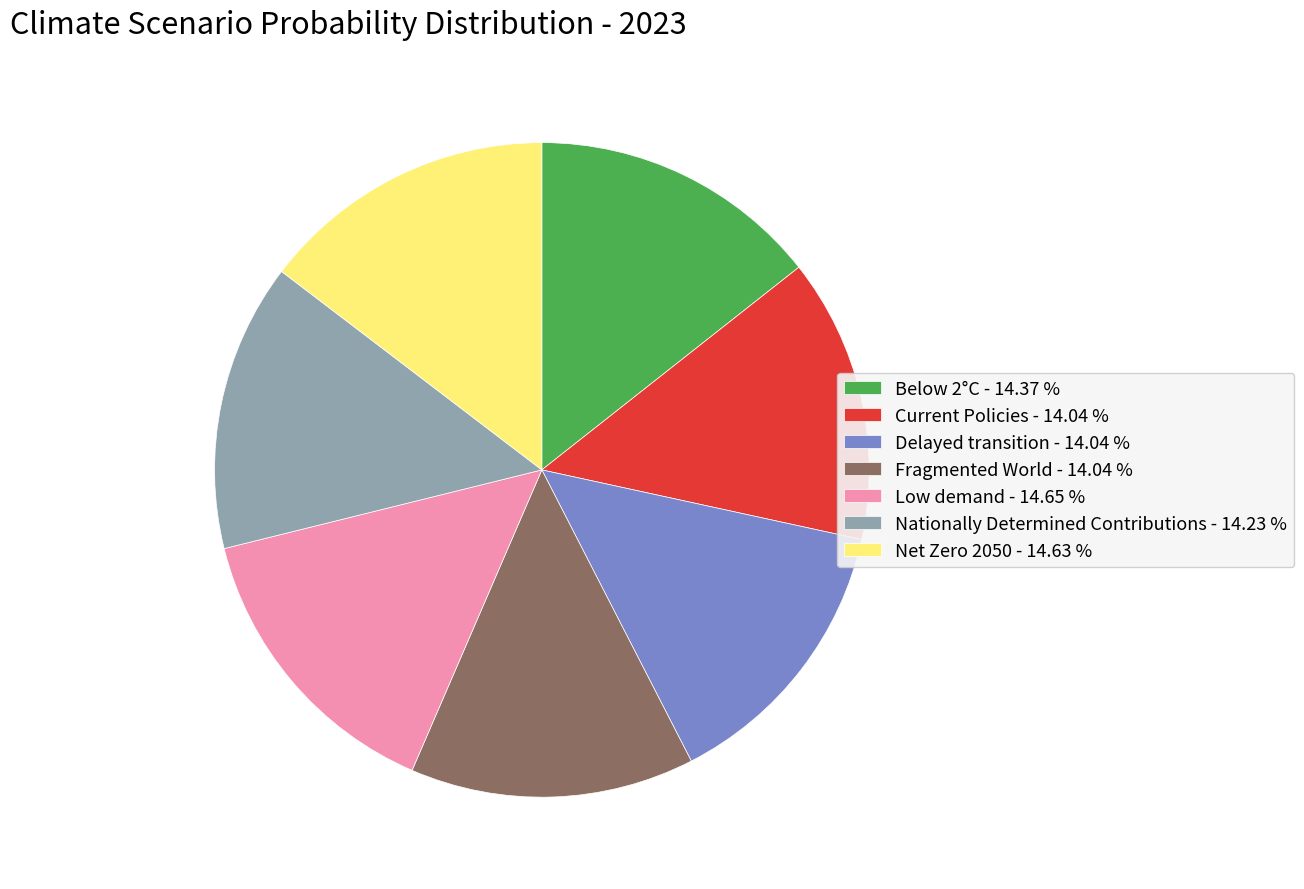

Is there a majority slice in this chart?

No